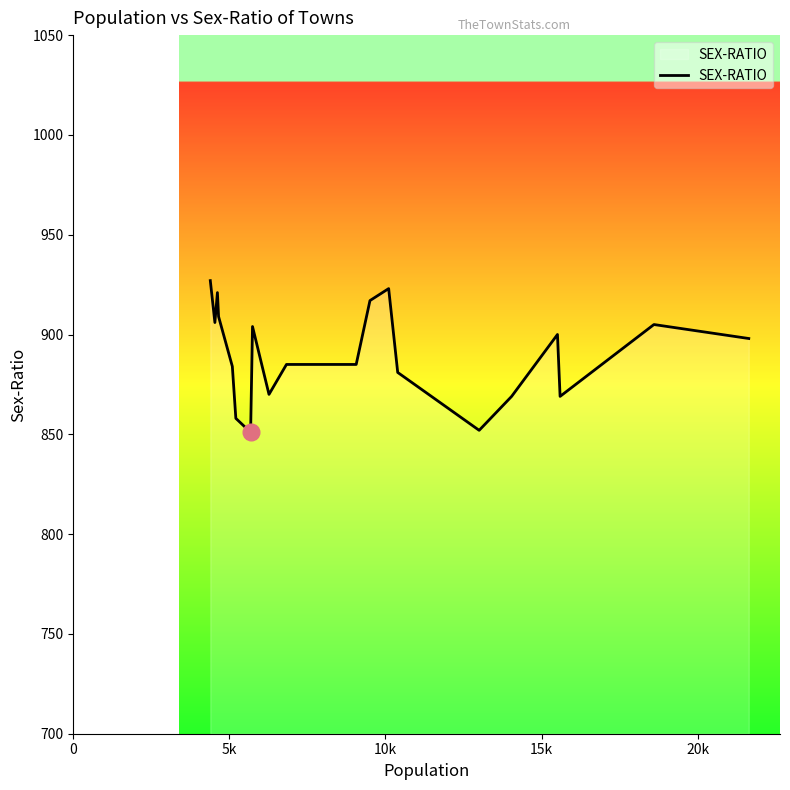

What is the maximum value shown in the chart?

927